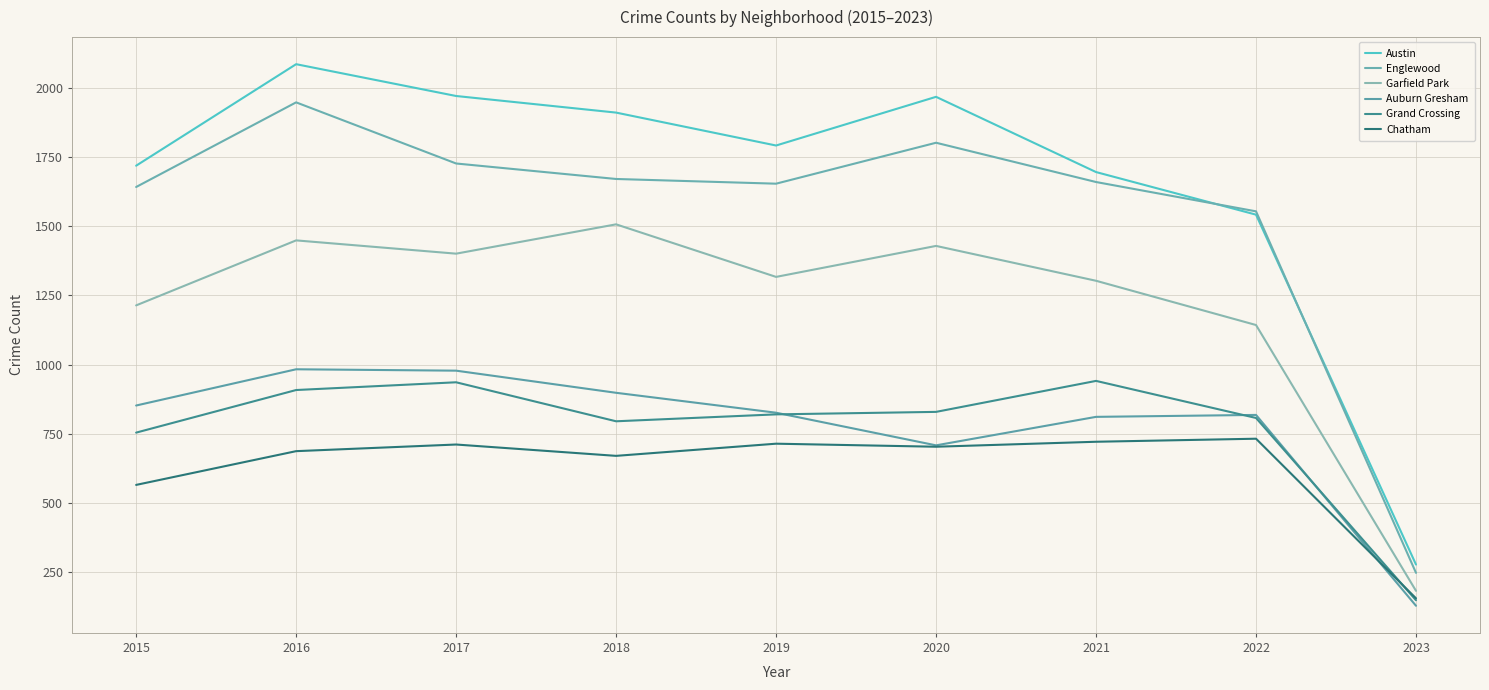

What is the sum of all Chatham values?

5658